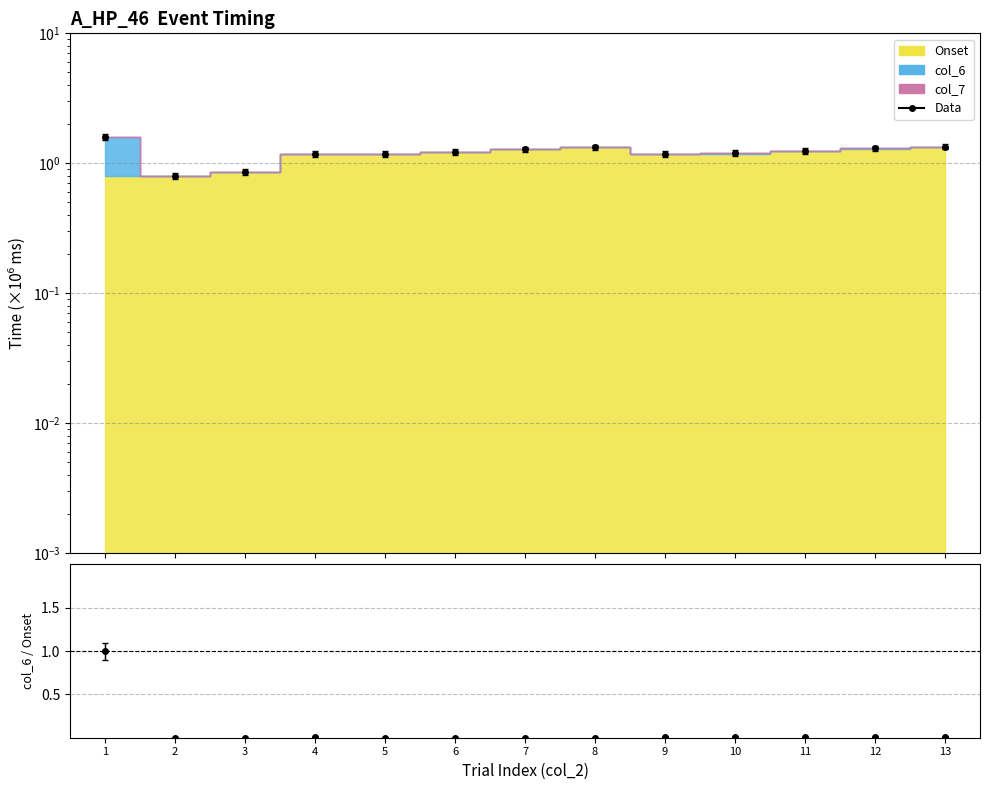

True or false: Data and col_6/Onset intersect in this chart.

False